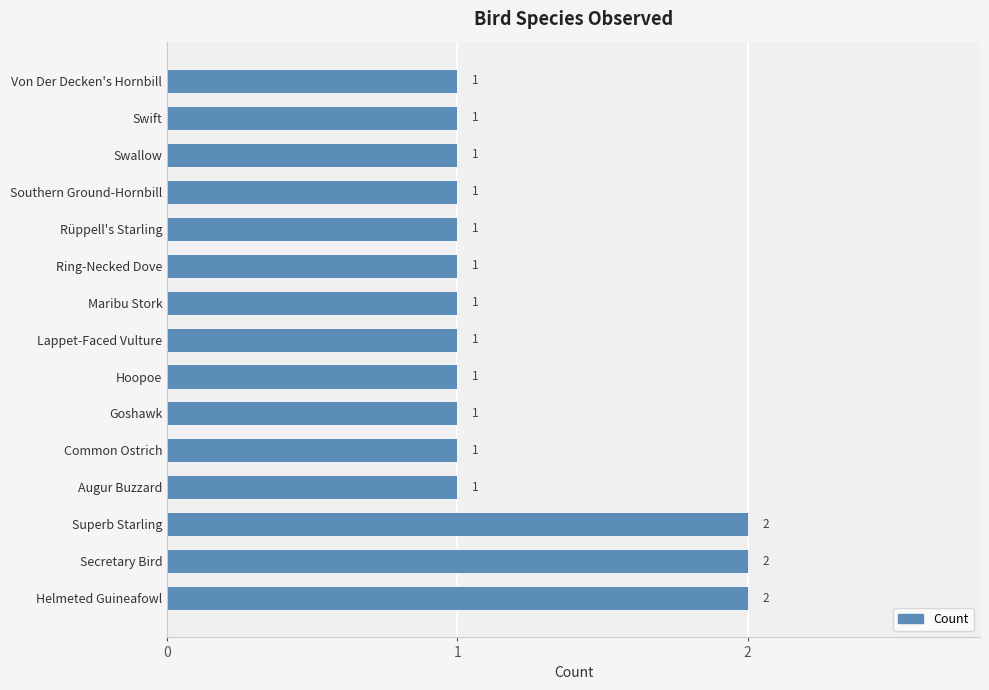

Which has a higher value, Rüppell's Starling or Helmeted Guineafowl?

Helmeted Guineafowl